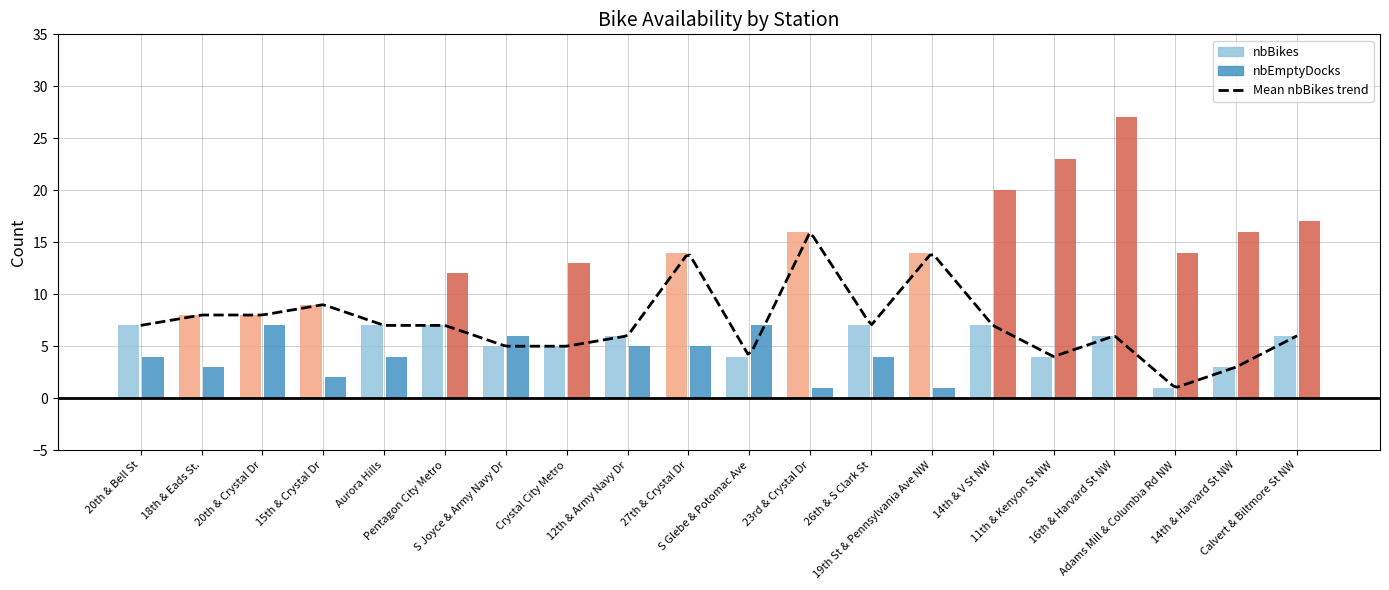

What is the label of the 18th bar from the right?

20th & Crystal Dr